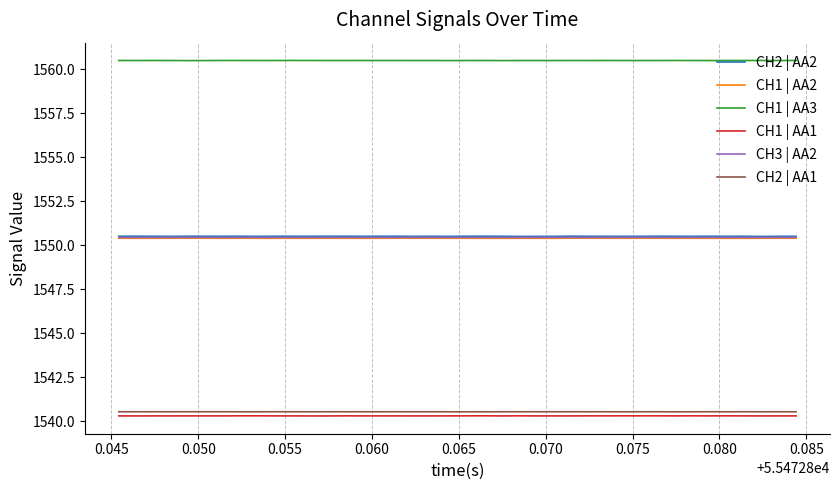

True or false: CH1 | AA2 and CH1 | AA3 cross at least once.

False